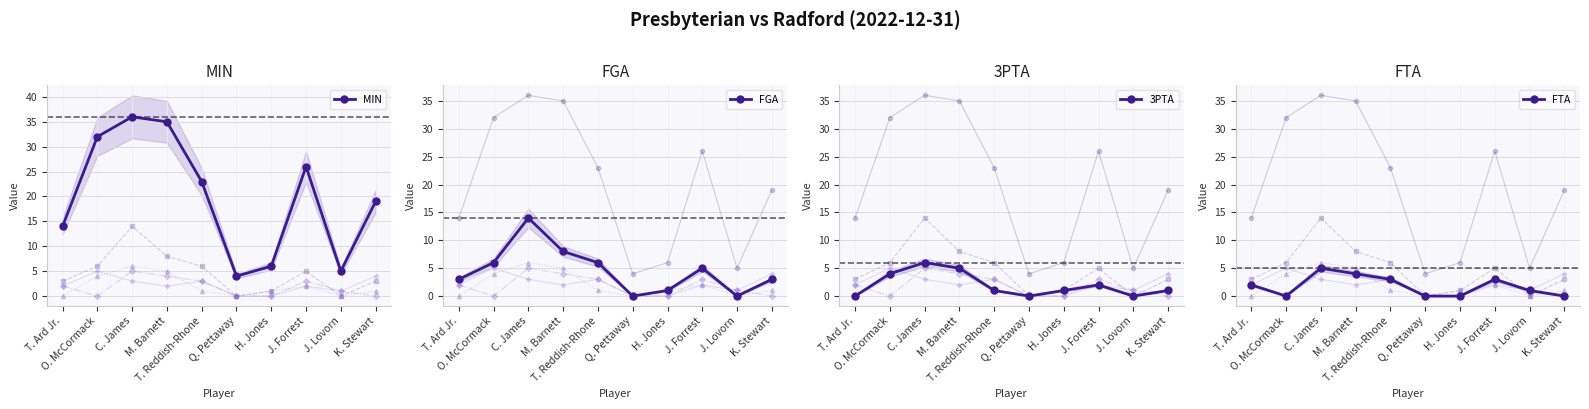

What is the total value across all series at H. Jones?

8